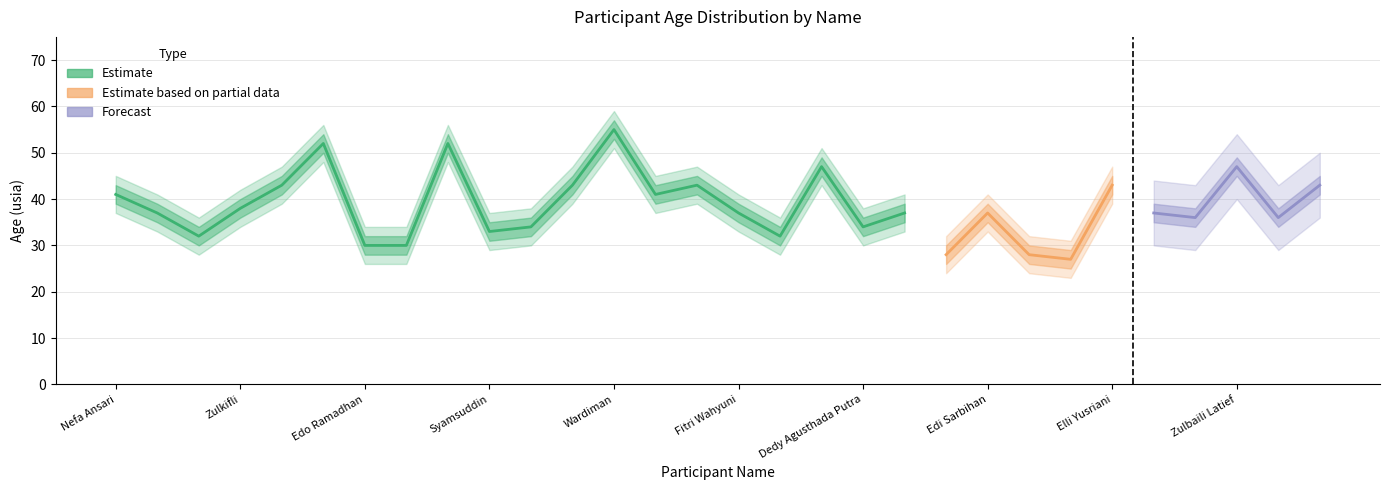

Reading right to left, transcribe all the data shown in this chart.

usia: Zulkifli Idris=43	Suhadir=36	Zulbaili Latief=47	Faisal Rozi=36	Roni Irawan=37	Elli Yusriani=43	Putri Permata Sari=27	Jarul Husni=28	Edi Sarbihan=37	Isma Zuriadi=28	Lilik Ferdianto=37	Dedy Agusthada Putra=34	Sitti Aisyah=47	Abdah Syahdan=32	Fitri Wahyuni=37	Muliana Setiawan=43	Erni Zahara=41	Wardiman=55	Fadhila Maulida=43	Nurhayati=34	Syamsuddin=33	Maydin=52	Nova Astuti=30	Edo Ramadhan=30	Nurlela=52	Nurainun=43	Zulkifli=38	Hermanto=32	Arief Kurniawan=37	Nefa Ansari=41
usia_upper: Zulkifli Idris=47	Suhadir=40	Zulbaili Latief=51	Faisal Rozi=40	Roni Irawan=41	Elli Yusriani=47	Putri Permata Sari=31	Jarul Husni=32	Edi Sarbihan=41	Isma Zuriadi=32	Lilik Ferdianto=41	Dedy Agusthada Putra=38	Sitti Aisyah=51	Abdah Syahdan=36	Fitri Wahyuni=41	Muliana Setiawan=47	Erni Zahara=45	Wardiman=59	Fadhila Maulida=47	Nurhayati=38	Syamsuddin=37	Maydin=56	Nova Astuti=34	Edo Ramadhan=34	Nurlela=56	Nurainun=47	Zulkifli=42	Hermanto=36	Arief Kurniawan=41	Nefa Ansari=45
usia_lower: Zulkifli Idris=39	Suhadir=32	Zulbaili Latief=43	Faisal Rozi=32	Roni Irawan=33	Elli Yusriani=39	Putri Permata Sari=23	Jarul Husni=24	Edi Sarbihan=33	Isma Zuriadi=24	Lilik Ferdianto=33	Dedy Agusthada Putra=30	Sitti Aisyah=43	Abdah Syahdan=28	Fitri Wahyuni=33	Muliana Setiawan=39	Erni Zahara=37	Wardiman=51	Fadhila Maulida=39	Nurhayati=30	Syamsuddin=29	Maydin=48	Nova Astuti=26	Edo Ramadhan=26	Nurlela=48	Nurainun=39	Zulkifli=34	Hermanto=28	Arief Kurniawan=33	Nefa Ansari=37
usia_forecast: Zulkifli Idris=43	Suhadir=36	Zulbaili Latief=47	Faisal Rozi=36	Roni Irawan=37	Elli Yusriani=43	Putri Permata Sari=27	Jarul Husni=28	Edi Sarbihan=37	Isma Zuriadi=28	Lilik Ferdianto=37	Dedy Agusthada Putra=34	Sitti Aisyah=47	Abdah Syahdan=32	Fitri Wahyuni=37	Muliana Setiawan=43	Erni Zahara=41	Wardiman=55	Fadhila Maulida=43	Nurhayati=34	Syamsuddin=33	Maydin=52	Nova Astuti=30	Edo Ramadhan=30	Nurlela=52	Nurainun=43	Zulkifli=38	Hermanto=32	Arief Kurniawan=37	Nefa Ansari=43
usia_forecast_upper: Zulkifli Idris=50	Suhadir=43	Zulbaili Latief=54	Faisal Rozi=43	Roni Irawan=44	Elli Yusriani=50	Putri Permata Sari=34	Jarul Husni=35	Edi Sarbihan=44	Isma Zuriadi=35	Lilik Ferdianto=44	Dedy Agusthada Putra=41	Sitti Aisyah=54	Abdah Syahdan=39	Fitri Wahyuni=44	Muliana Setiawan=50	Erni Zahara=48	Wardiman=62	Fadhila Maulida=50	Nurhayati=41	Syamsuddin=40	Maydin=59	Nova Astuti=37	Edo Ramadhan=37	Nurlela=59	Nurainun=50	Zulkifli=45	Hermanto=39	Arief Kurniawan=44	Nefa Ansari=50
usia_forecast_lower: Zulkifli Idris=36	Suhadir=29	Zulbaili Latief=40	Faisal Rozi=29	Roni Irawan=30	Elli Yusriani=36	Putri Permata Sari=20	Jarul Husni=21	Edi Sarbihan=30	Isma Zuriadi=21	Lilik Ferdianto=30	Dedy Agusthada Putra=27	Sitti Aisyah=40	Abdah Syahdan=25	Fitri Wahyuni=30	Muliana Setiawan=36	Erni Zahara=34	Wardiman=48	Fadhila Maulida=36	Nurhayati=27	Syamsuddin=26	Maydin=45	Nova Astuti=23	Edo Ramadhan=23	Nurlela=45	Nurainun=36	Zulkifli=31	Hermanto=25	Arief Kurniawan=30	Nefa Ansari=36